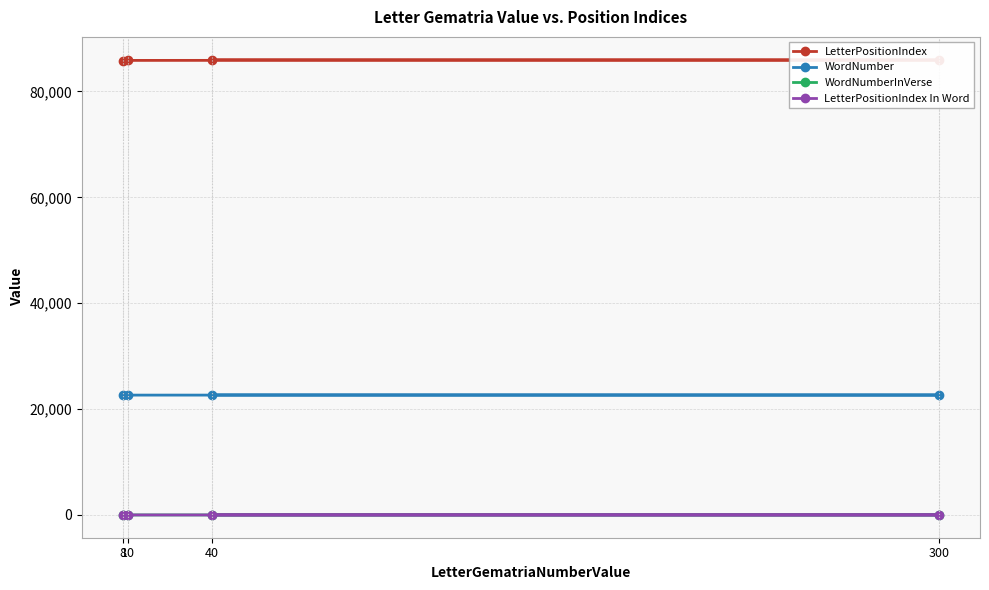

What is the average value of the LetterPositionIndex In Word series?

2